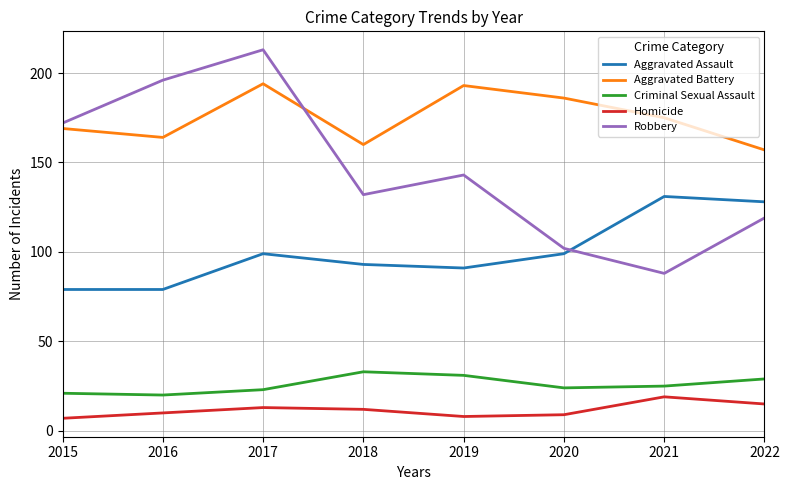

What are all the series names shown in the legend?

Aggravated Assault, Aggravated Battery, Criminal Sexual Assault, Homicide, Robbery